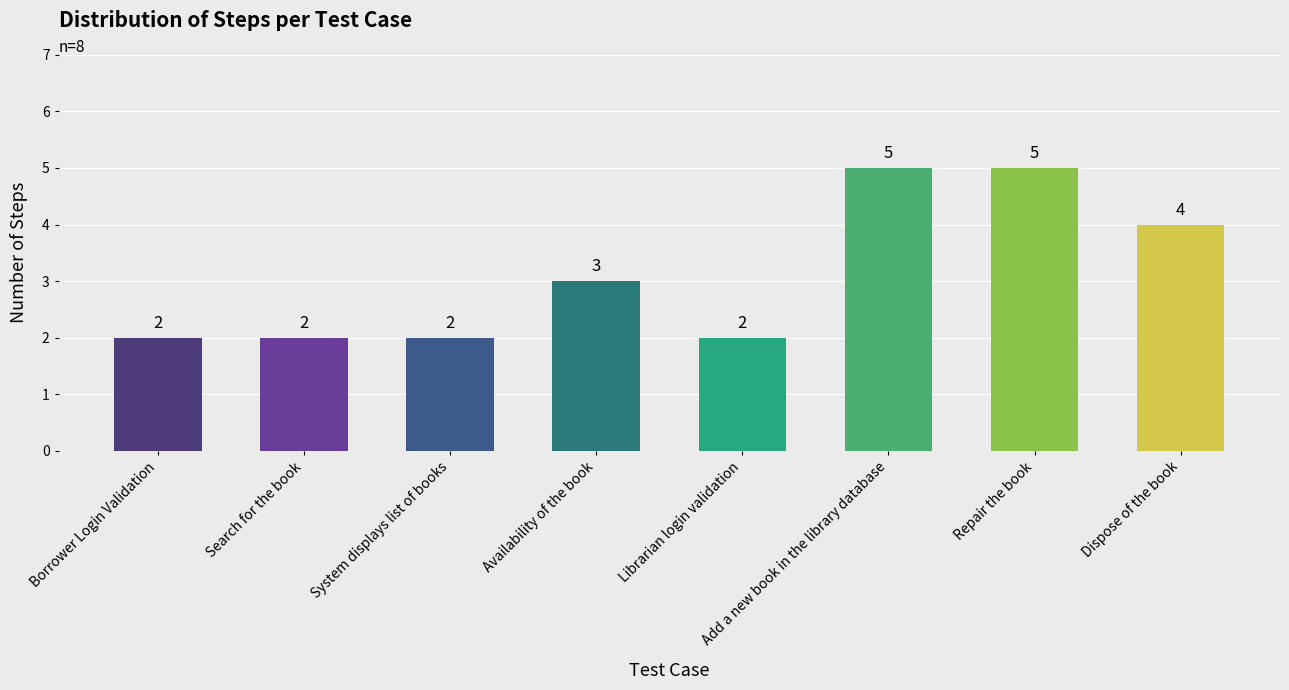

What is the difference between the second highest and minimum values?

3